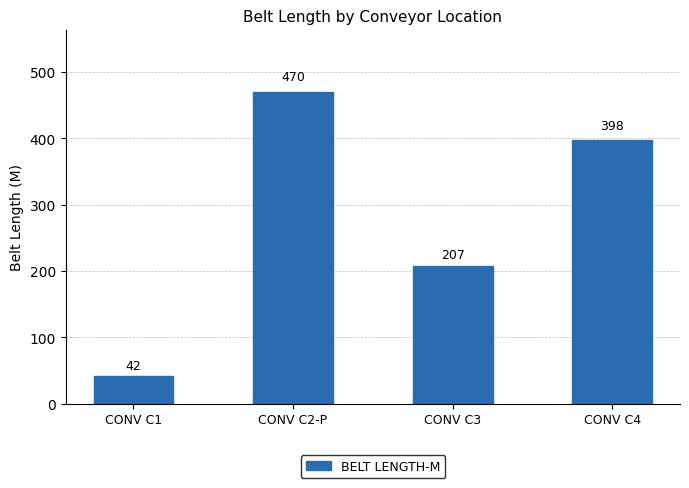

What is the average value?

279